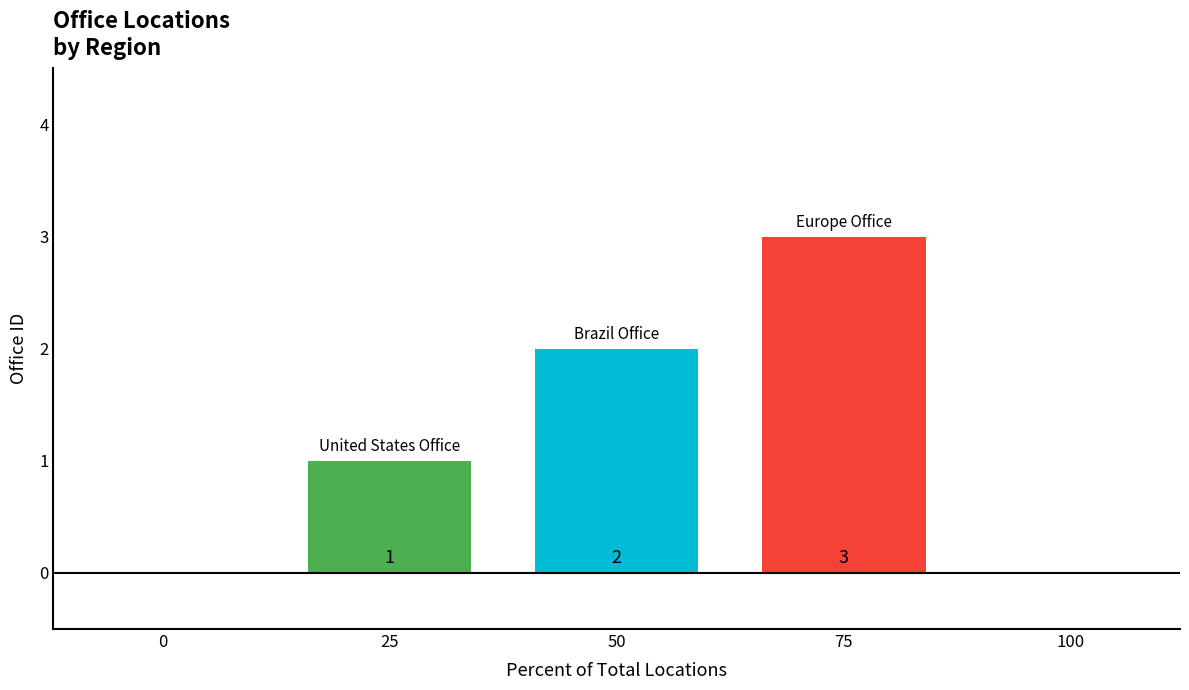

What is the maximum value shown in the chart?

3